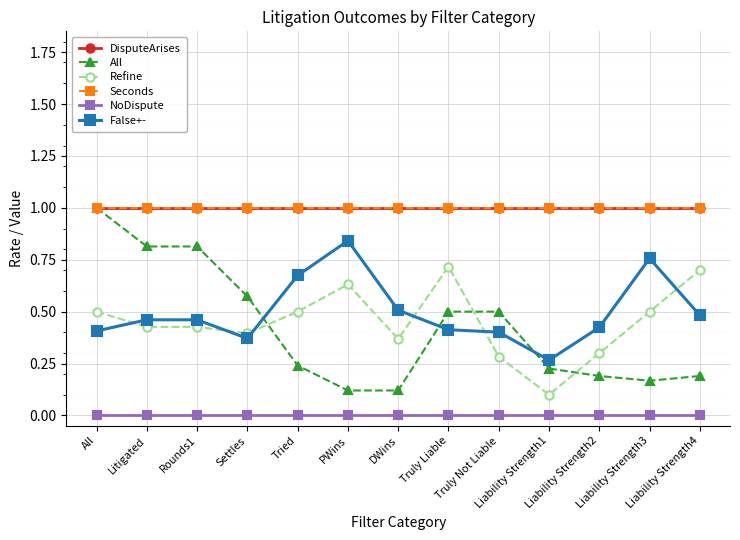

At which label is Refine closest to 0?

Liability Strength1